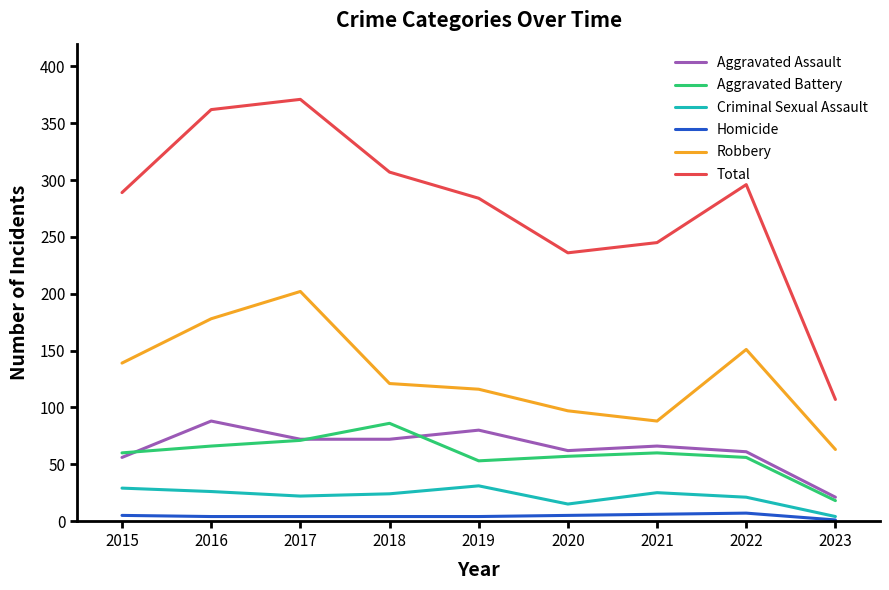

What is the difference between the maximum and minimum values in the Aggravated Assault series?

67